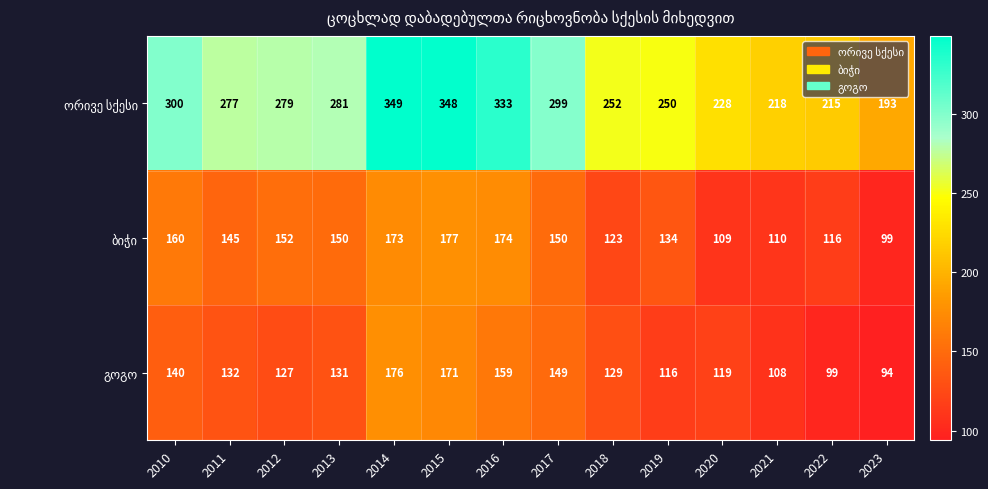

What is the spread (max minus min) of values at 2015?

177